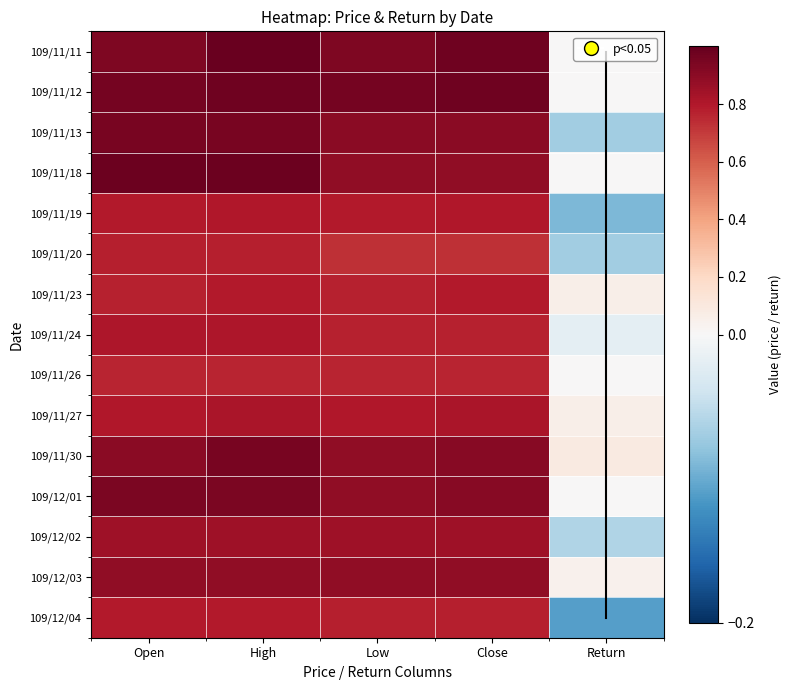

List the labels in order of 109/11/26 value, largest first.

Open, High, Low, Close, Return